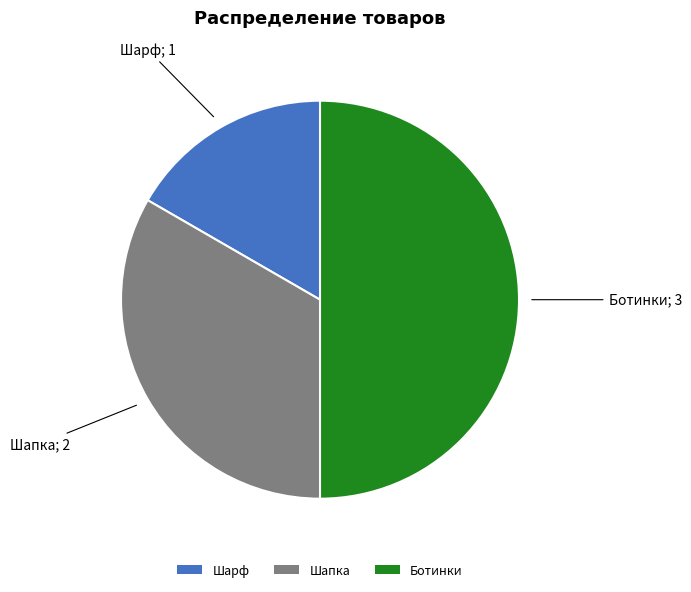

Approximately how many times larger is the value at Шарф compared to Шапка?

0.5